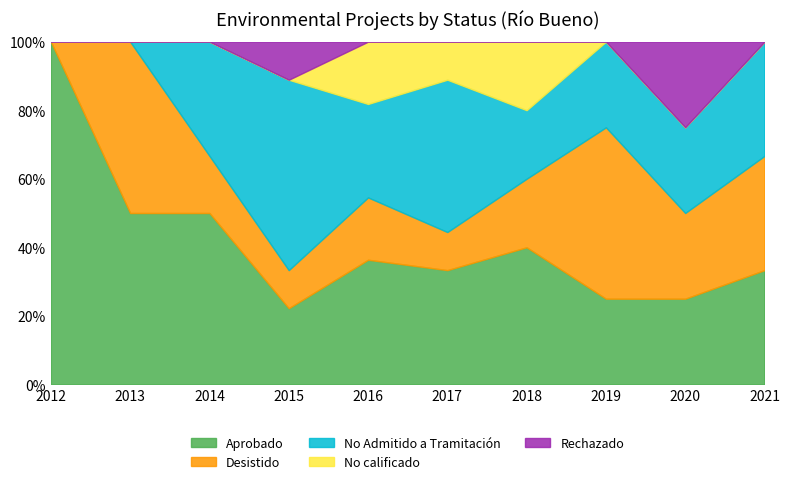

Count the No calificado values in the range 0 to 1.

9